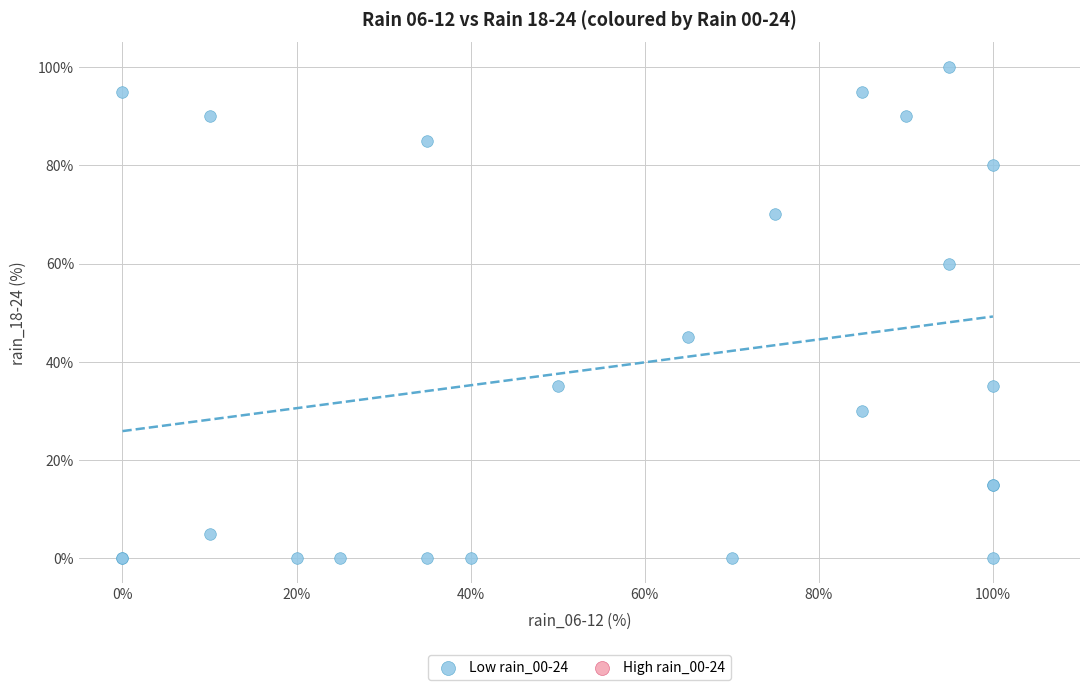

What Y value in the scatter plot is closest to 50?

45